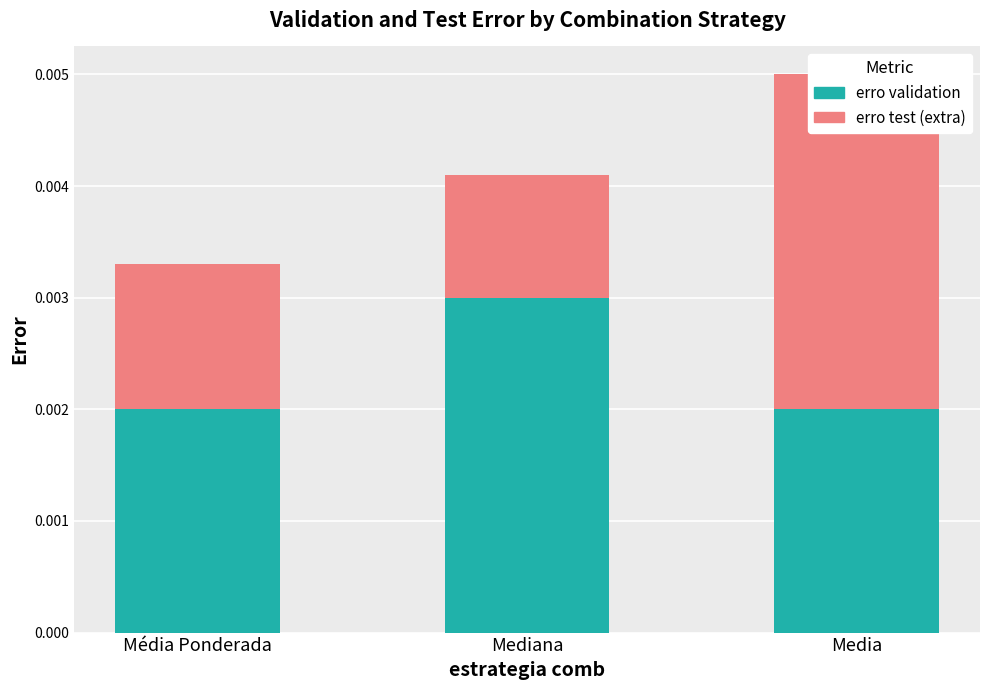

How many bars are there in each group?

2